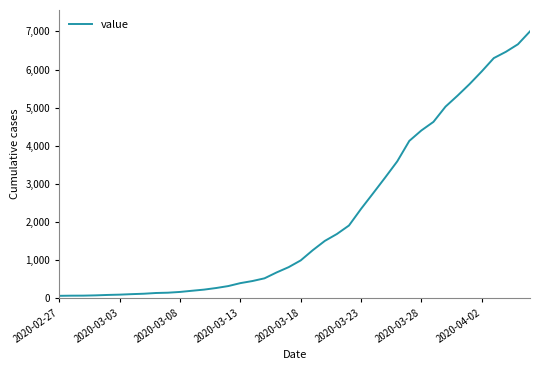

What is the difference between the maximum and minimum values?

6939